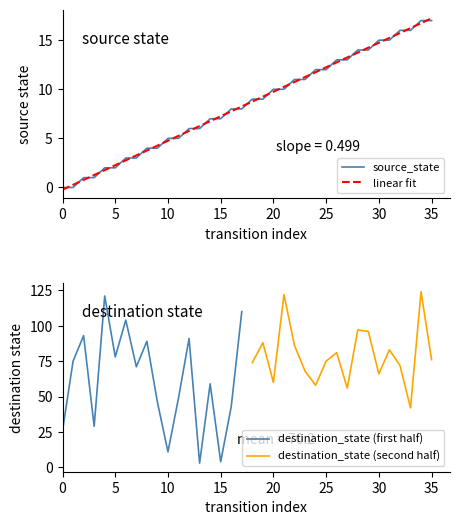

Is it true that source_state equals 15.0 at 30?

True